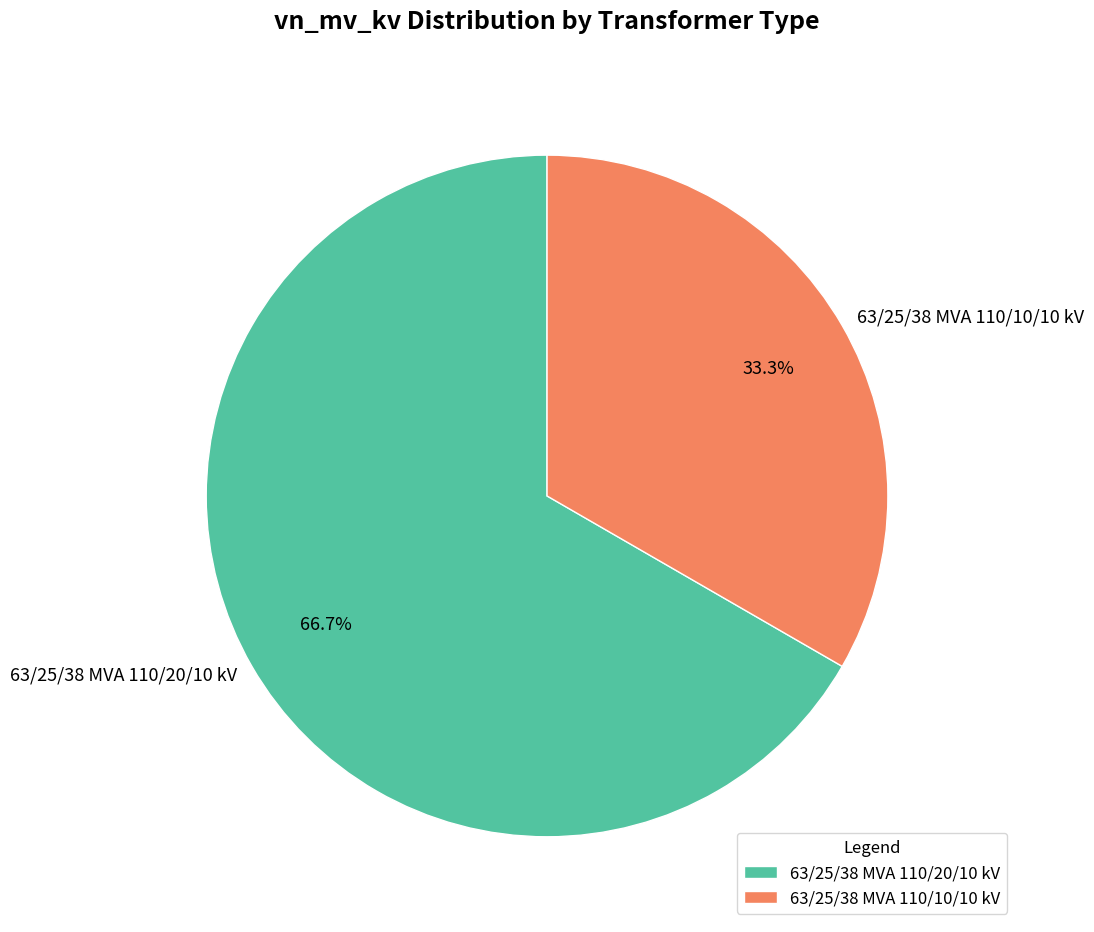

Which slice represents more than half of the pie?

63/25/38 MVA 110/20/10 kV